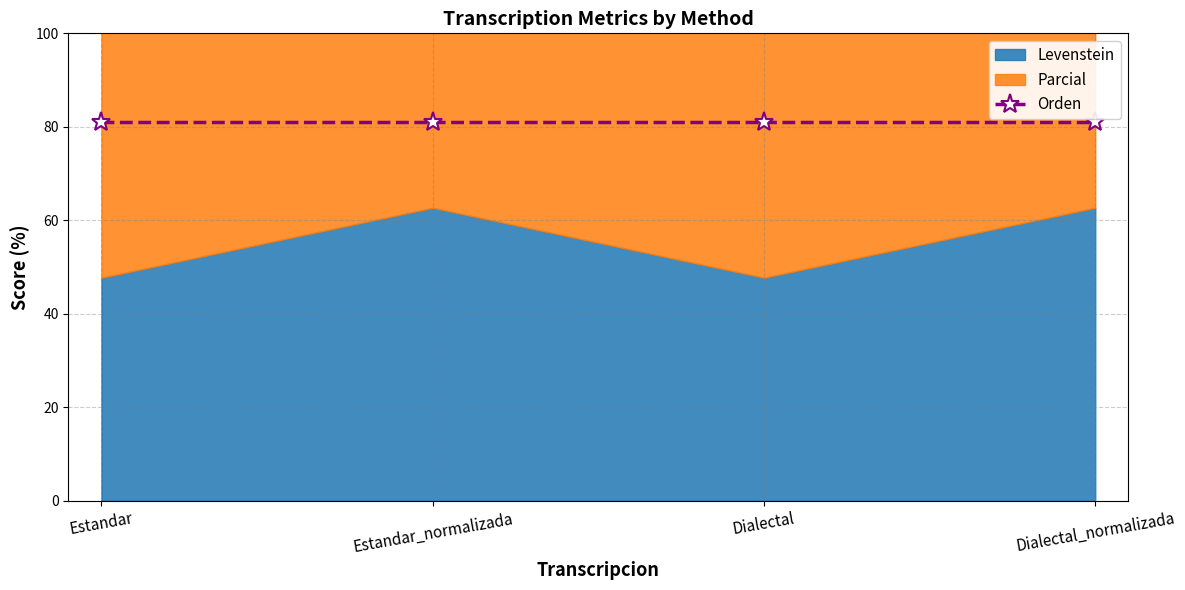

Reading right to left, what are all the values shown in this chart?

Levenstein: Dialectal_normalizada=62.7	Dialectal=47.7	Estandar_normalizada=62.7	Estandar=47.7
Parcial: Dialectal_normalizada=75.0	Dialectal=65.4	Estandar_normalizada=75.0	Estandar=65.4
Orden: Dialectal_normalizada=81.1	Dialectal=81.1	Estandar_normalizada=81.1	Estandar=81.1